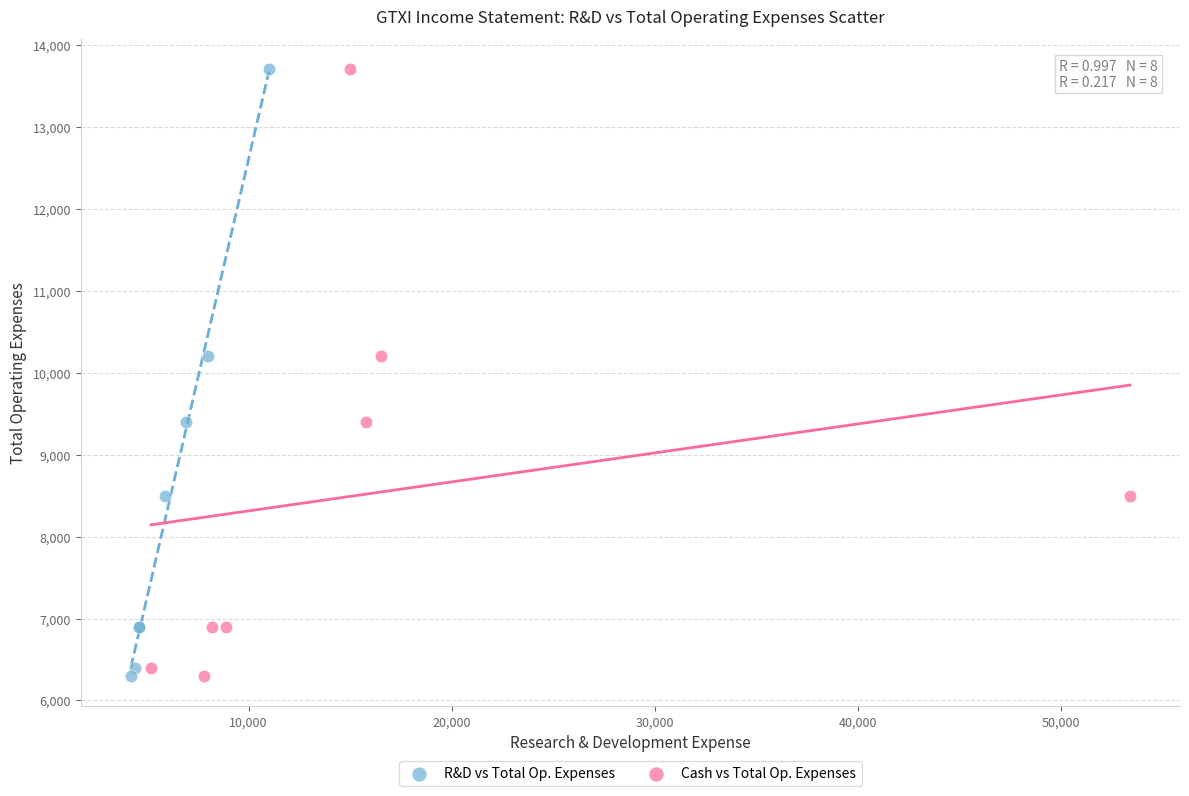

What are all the series names shown in the legend?

R&D vs Total Op. Expenses, Cash vs Total Op. Expenses